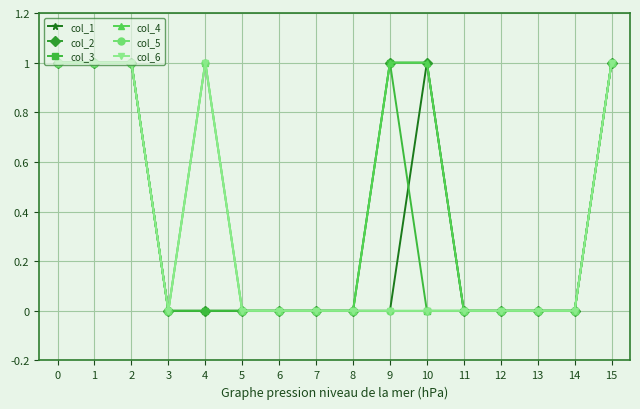

Which category has the lowest value in the col_4 series?

3